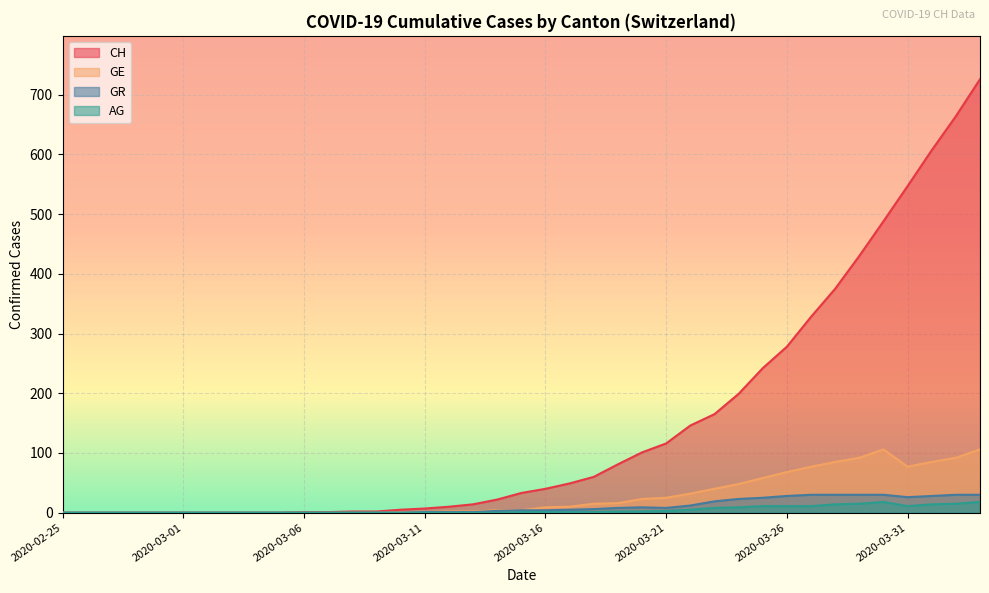

At which label does CH first exceed 33?

2020-03-16